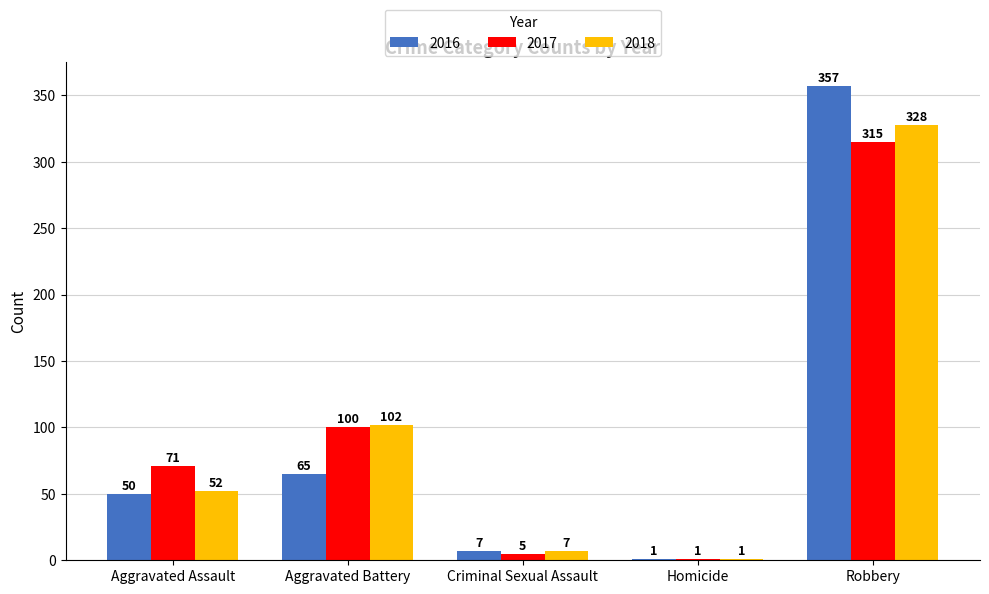

What is the approximate value of 2018 at Robbery, to the nearest 5?

330